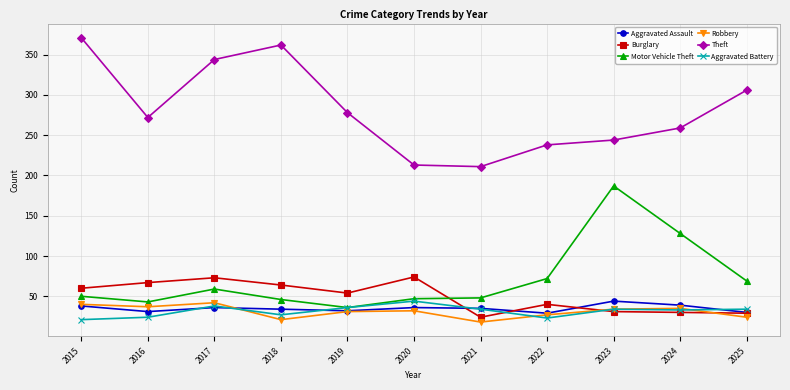

What is the difference between the highest and lowest values at 2023?

213